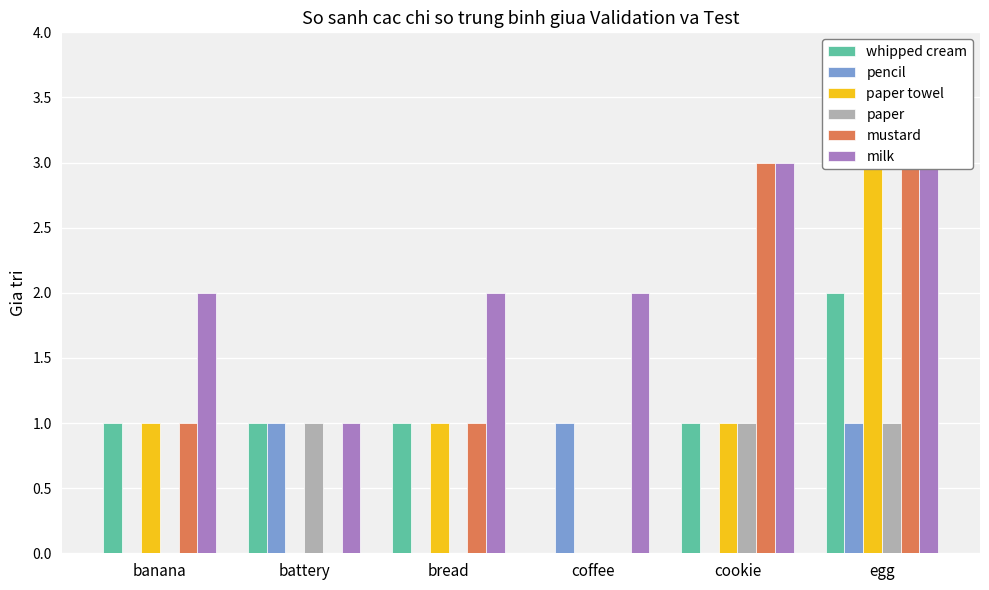

How many bars are there in each group?

6